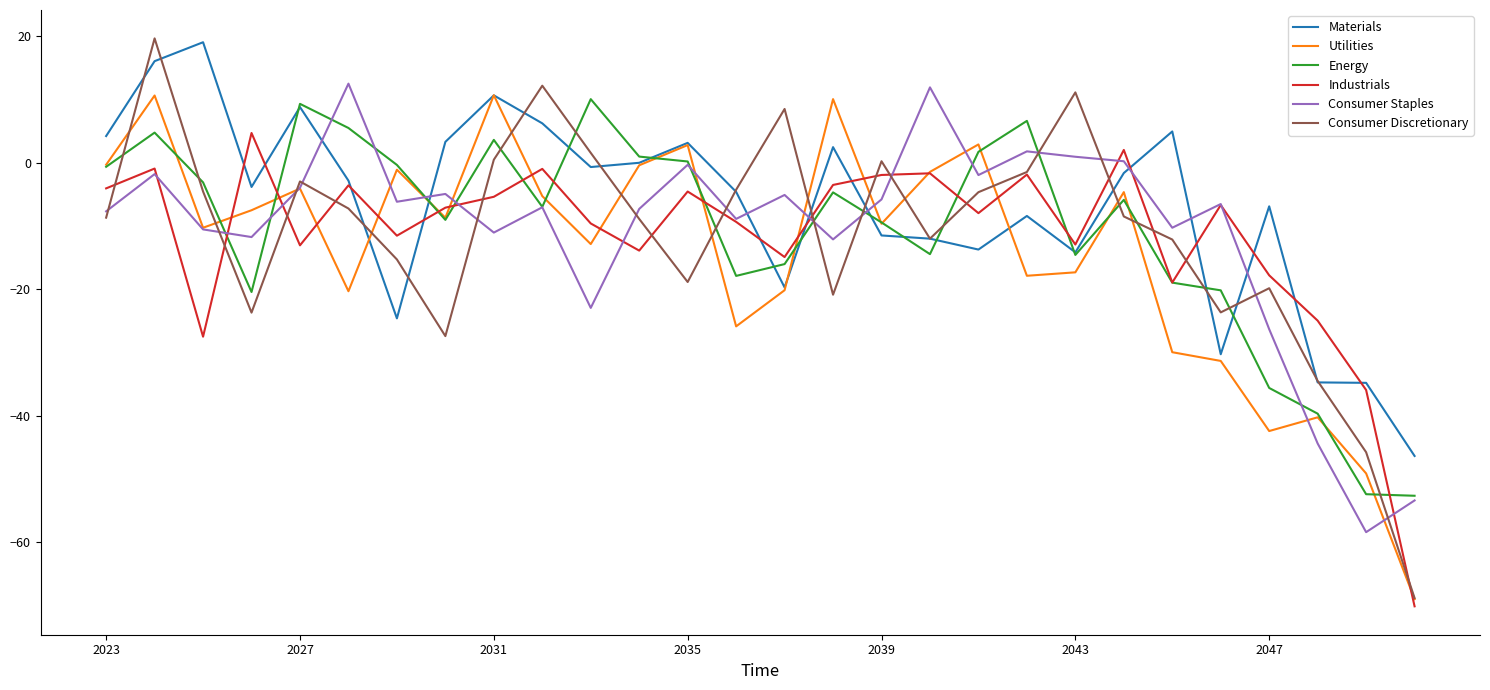

What is the smallest value displayed?

-70.1